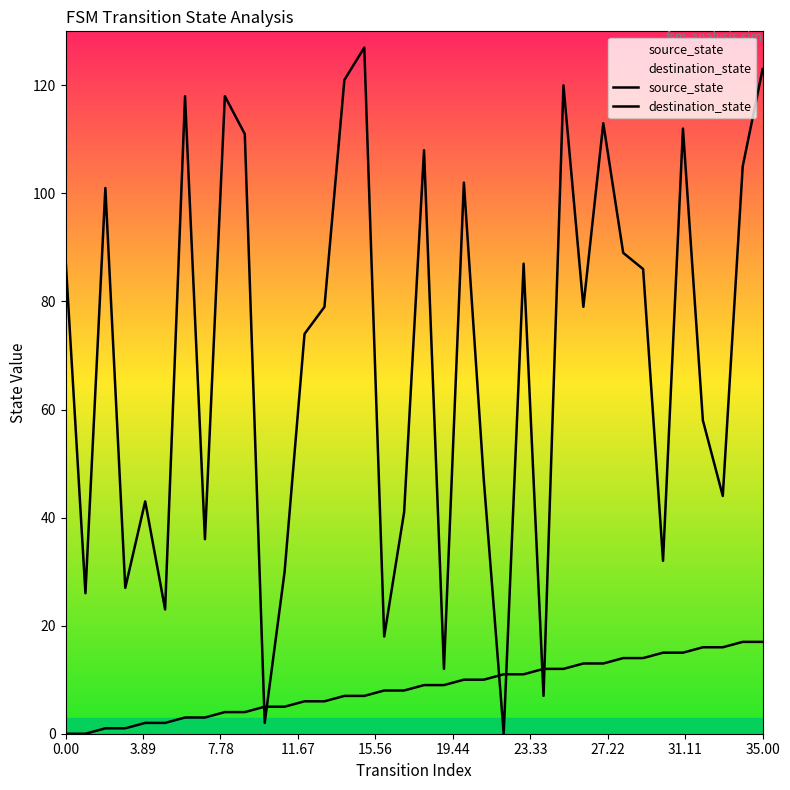

Is the value of destination_state at 29 greater than the value of source_state at 18?

Yes